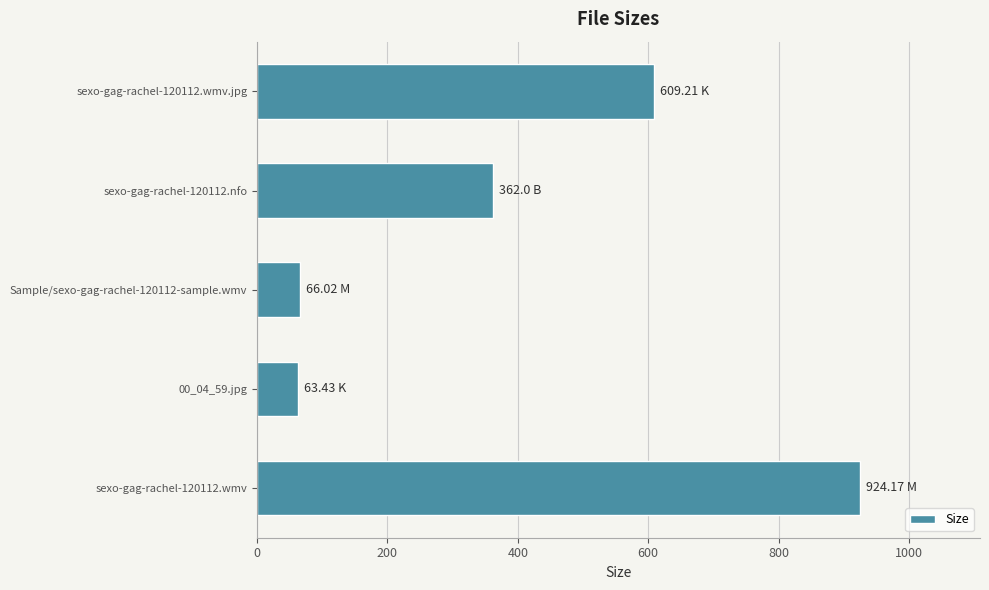

What is the sum of all values?

2024.8